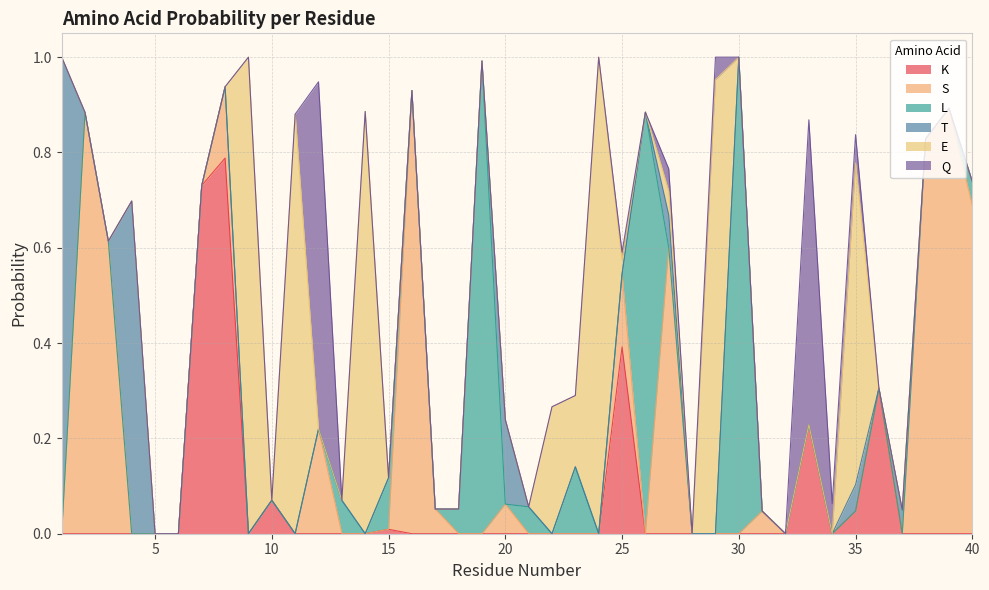

Does the chart have visible grid lines?

Yes